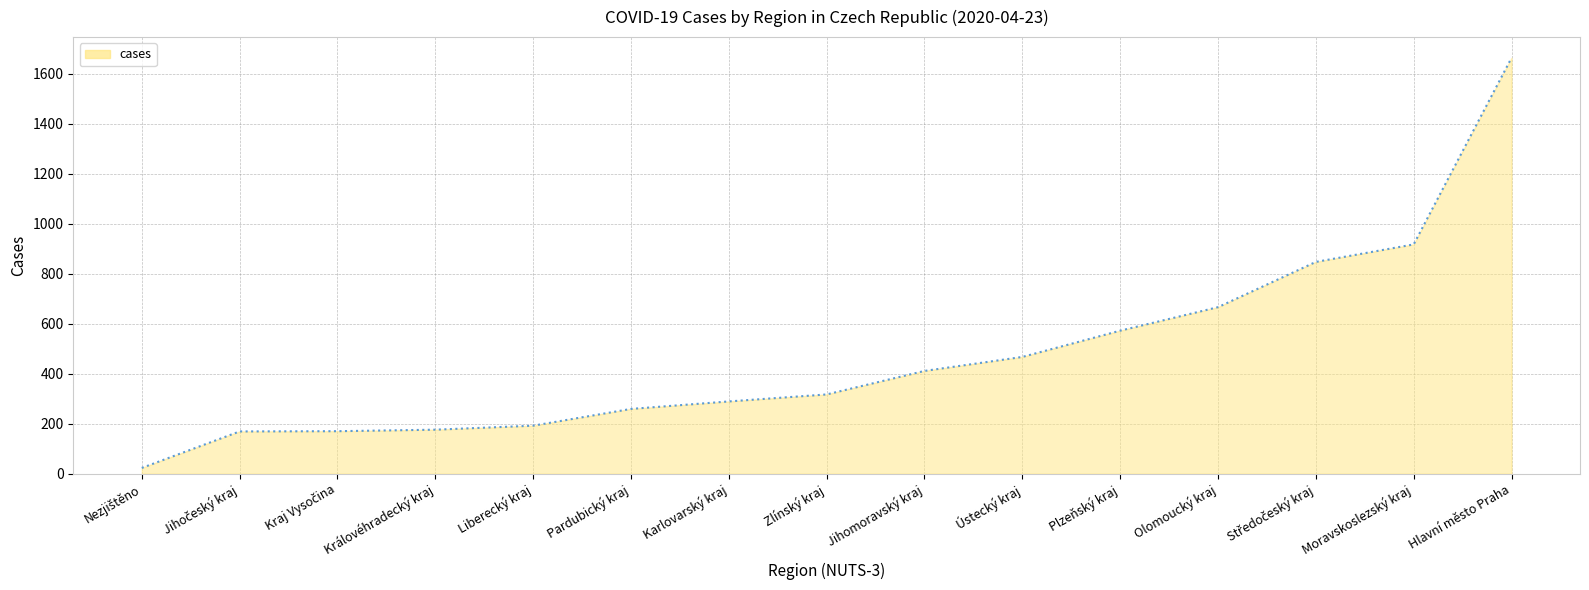

Which label corresponds to the largest value in the chart?

Hlavní město Praha